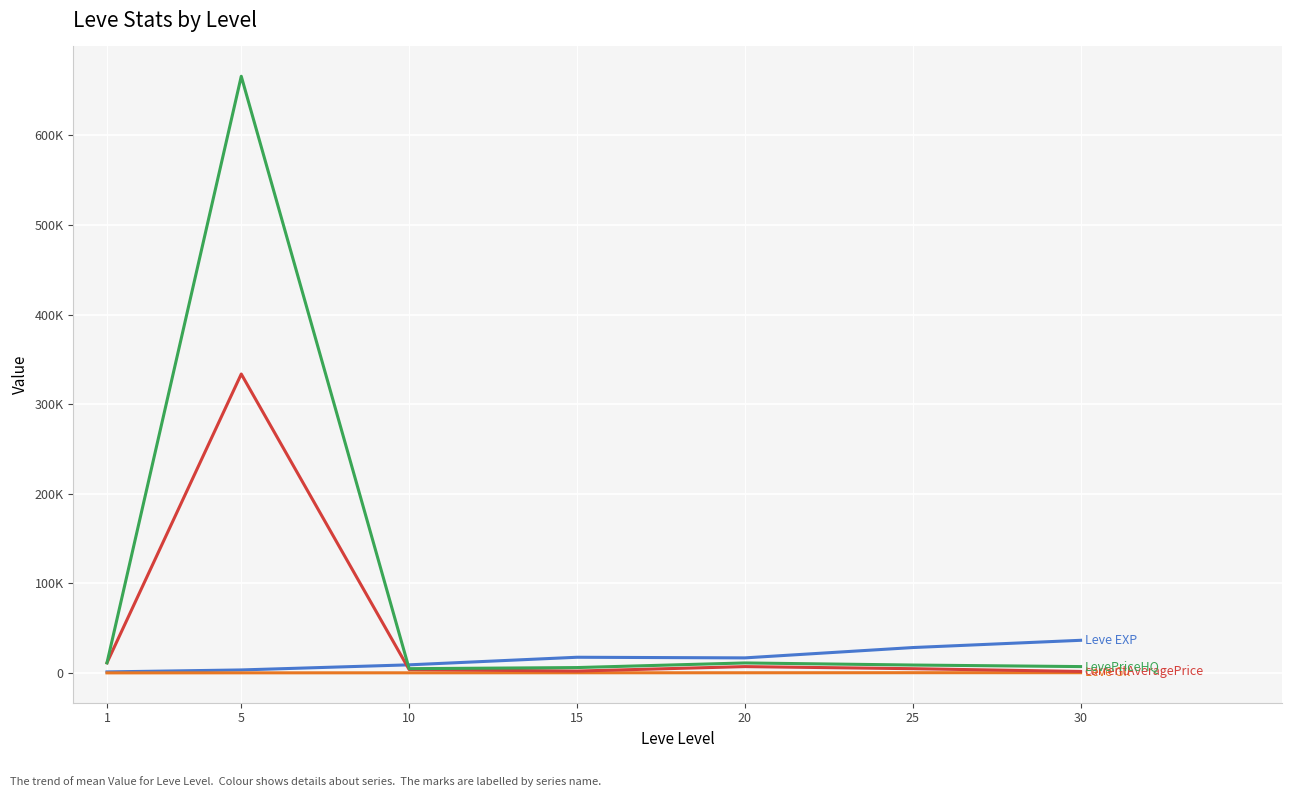

Is this an area chart (filled region under the line)?

No